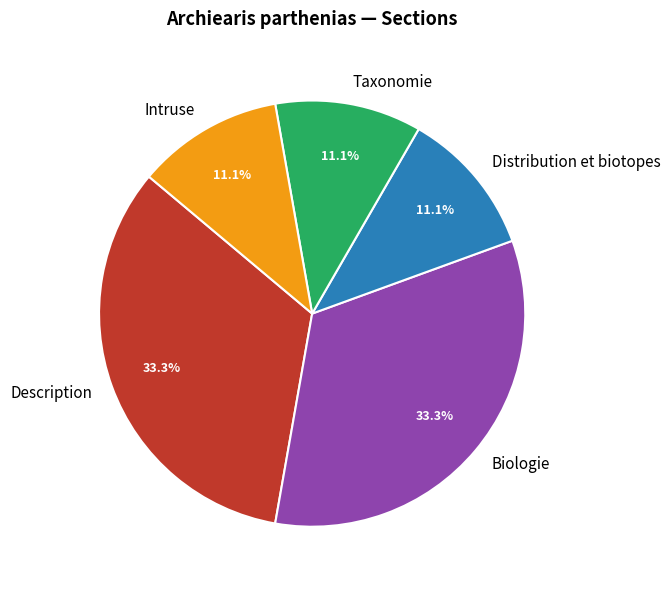

Approximately how many times larger is the value at Description compared to Distribution et biotopes?

3.0